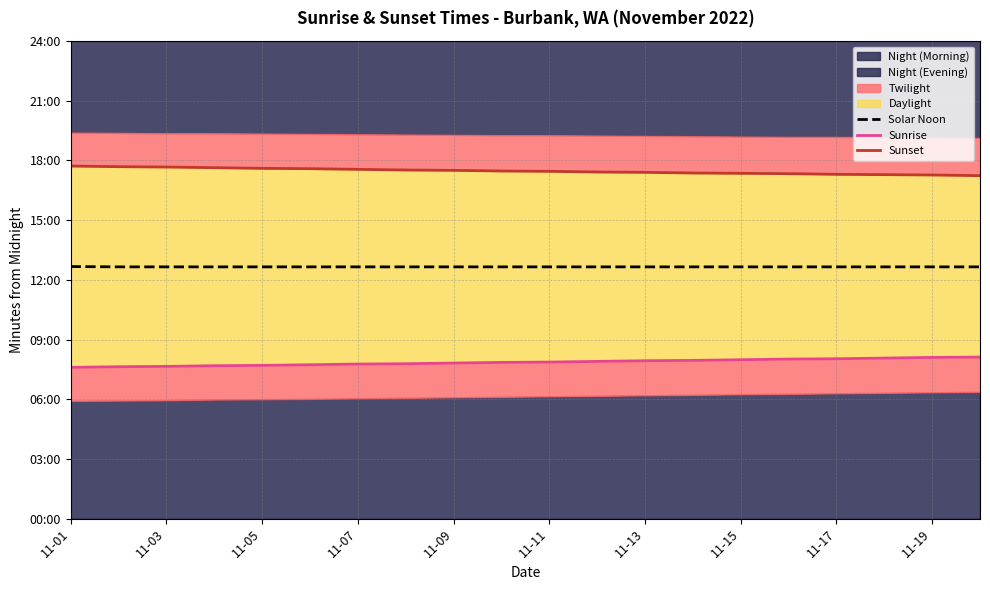

What is the minimum value shown in the chart?

456